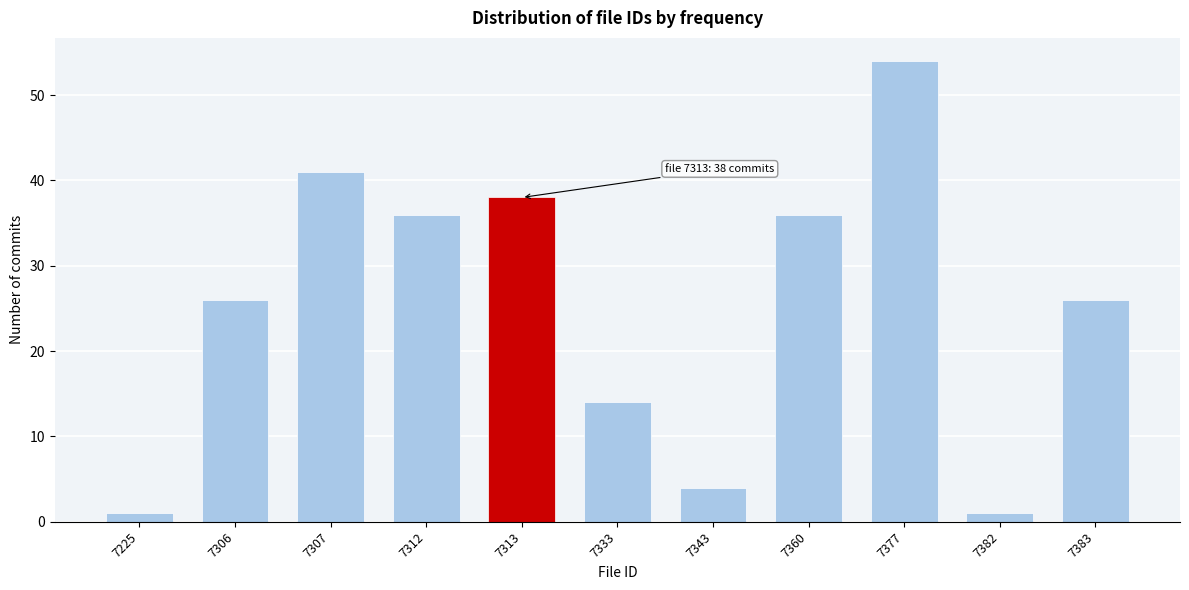

Reading right to left, list all the values displayed in this chart.

7383=26	7382=1	7377=54	7360=36	7343=4	7333=14	7313=38	7312=36	7307=41	7306=26	7225=1